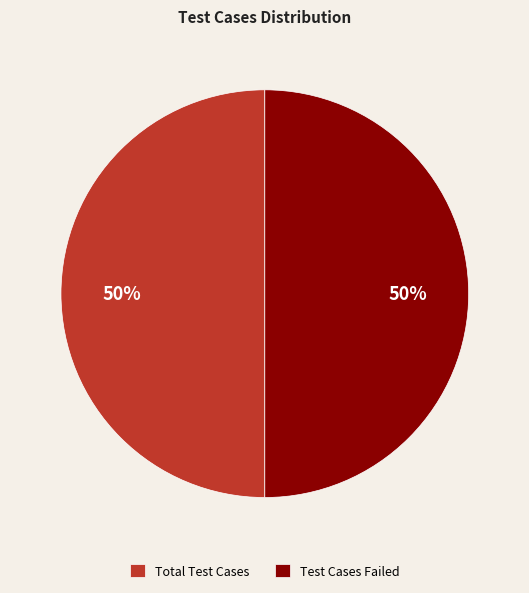

To the nearest percent, what percentage of the pie is Test Cases Failed?

50%